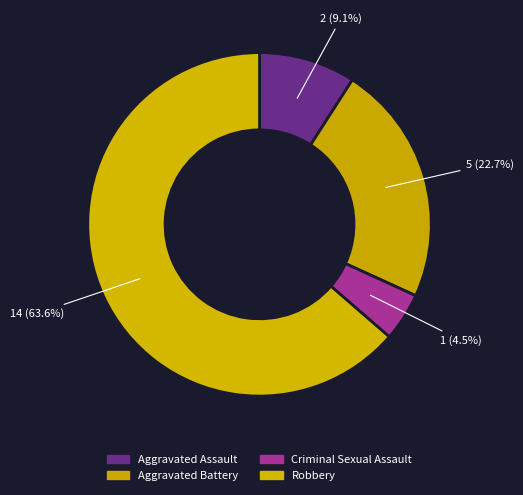

How many slices are in this pie chart?

4